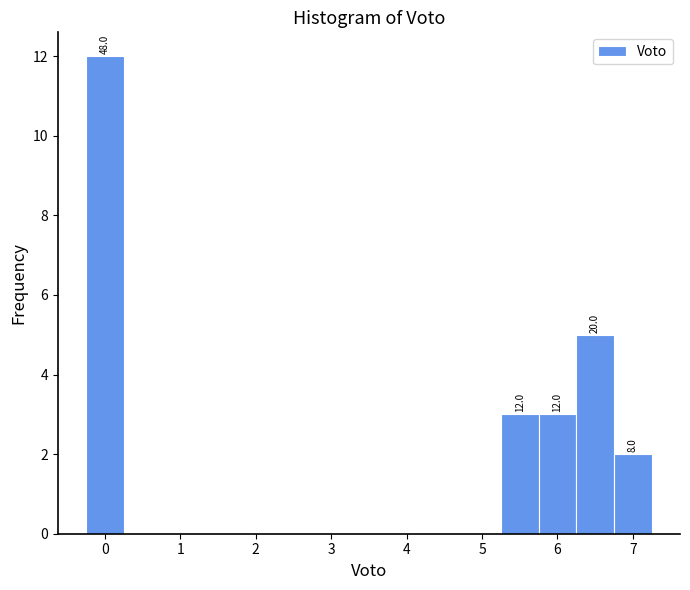

Over which range of the x-axis is the bar tallest?

-0.25 to 0.25